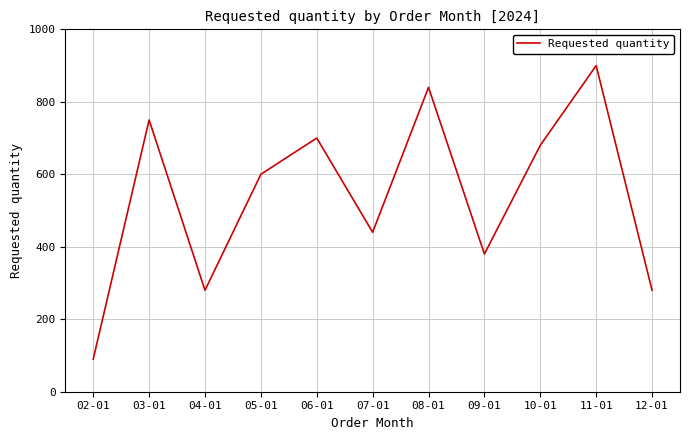

Reading left to right, what are all the values shown in this chart?

90	750	280	600	700	440	840	380	680	900	280